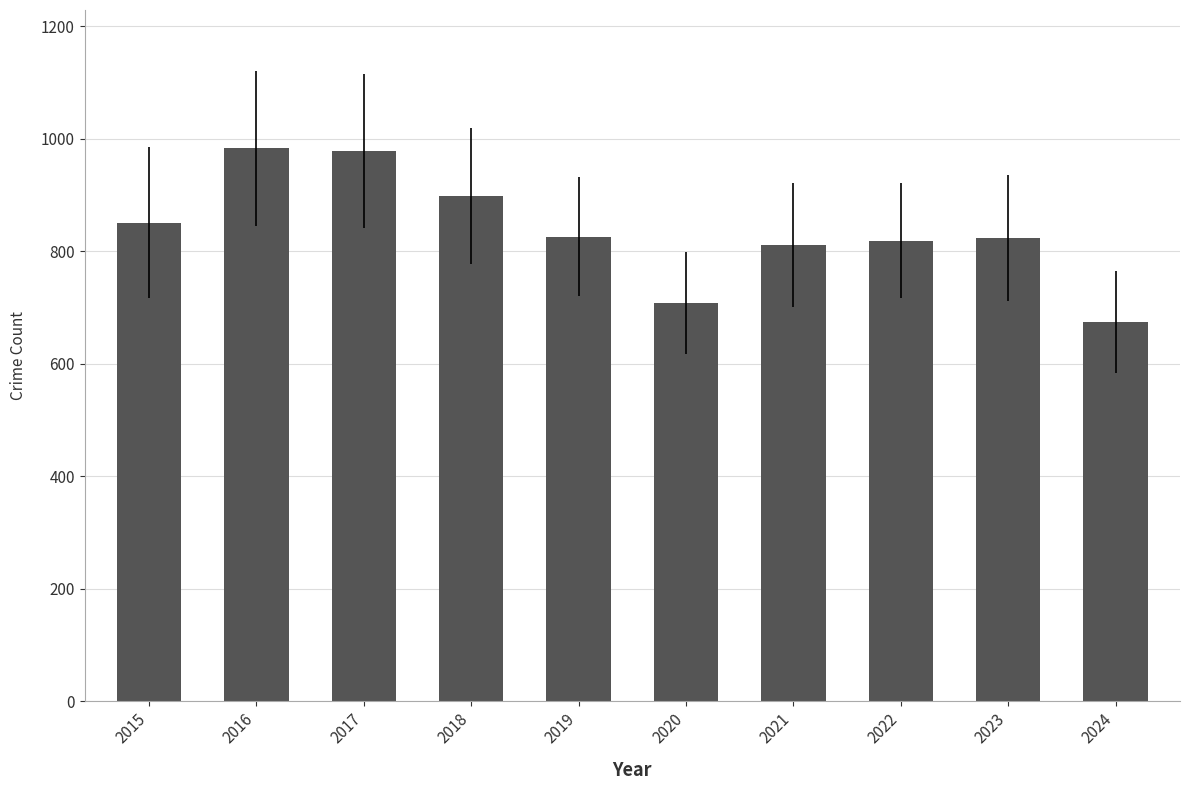

Are the bars horizontal?

No